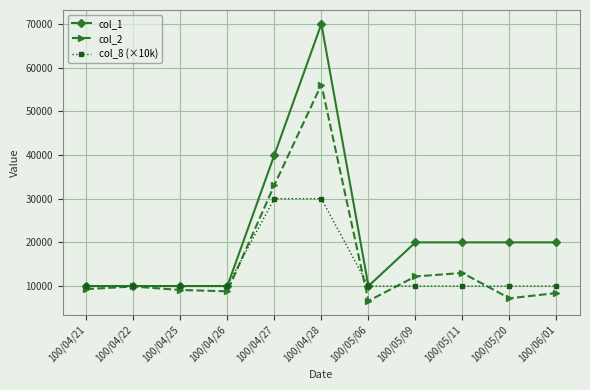

At which category is the sum across all series the highest?

100/04/28